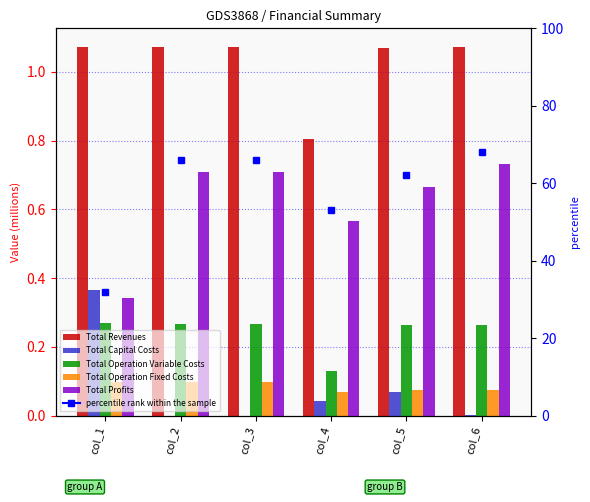

What is the average value of the Total Capital Costs series?

0.1